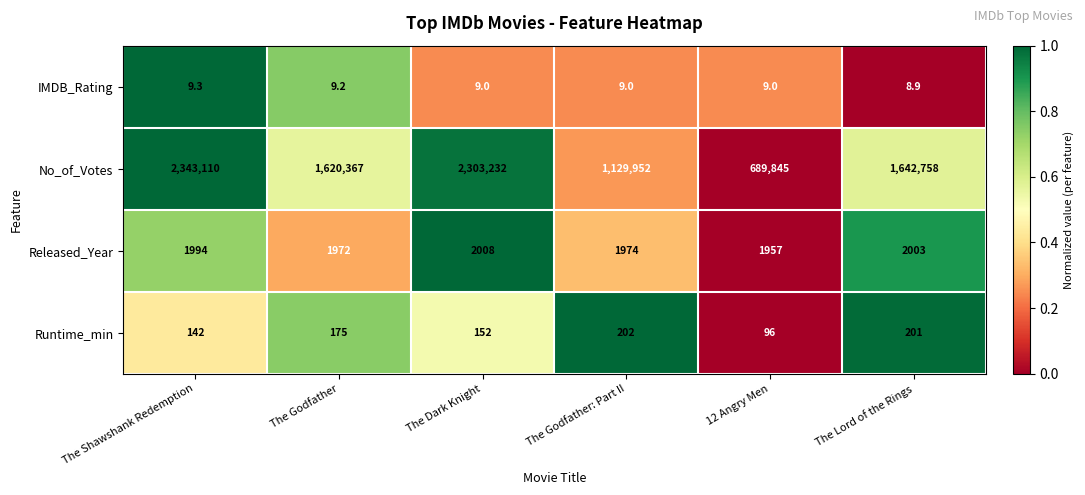

Is it true that Released_Year equals 935.7 at The Godfather: Part II?

False